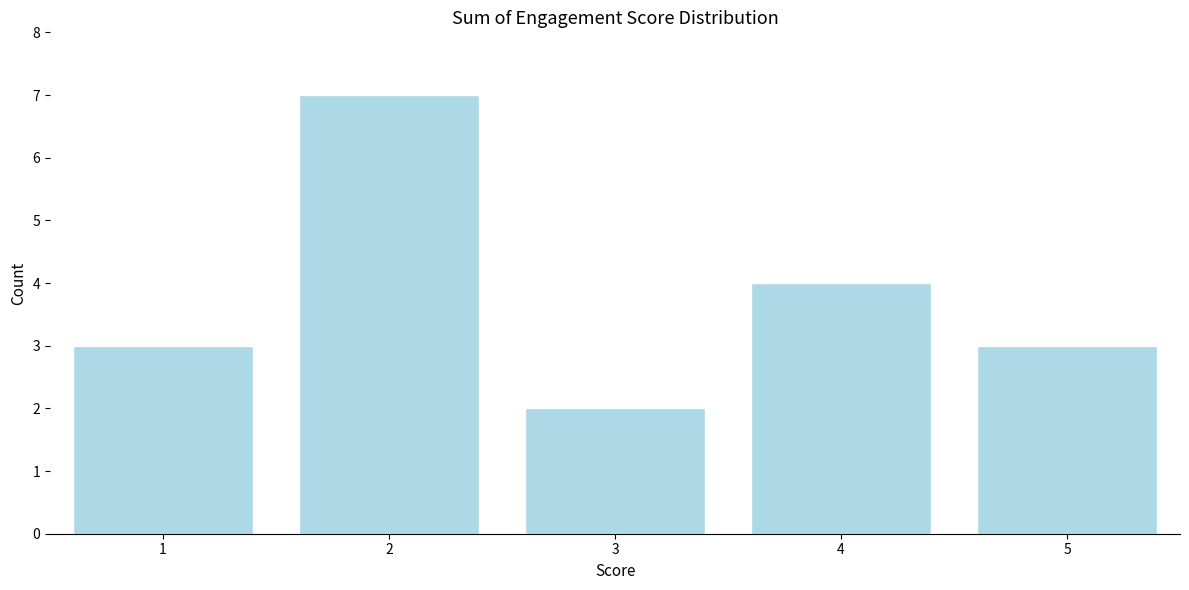

Reading right to left, transcribe all the data shown in this chart.

3	4	2	7	3